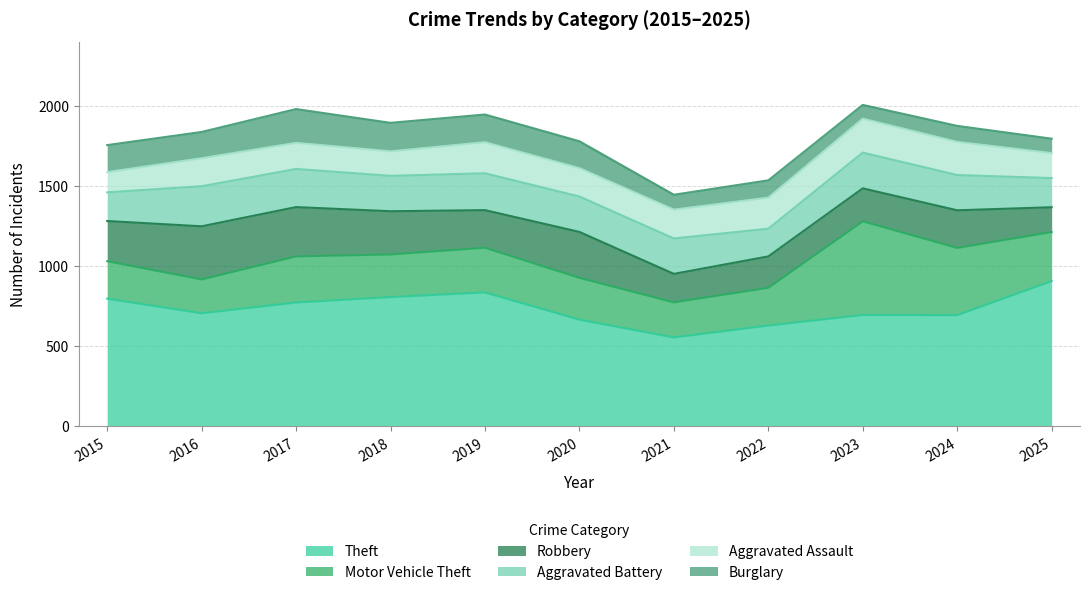

What is the sum of all Theft values?

8076